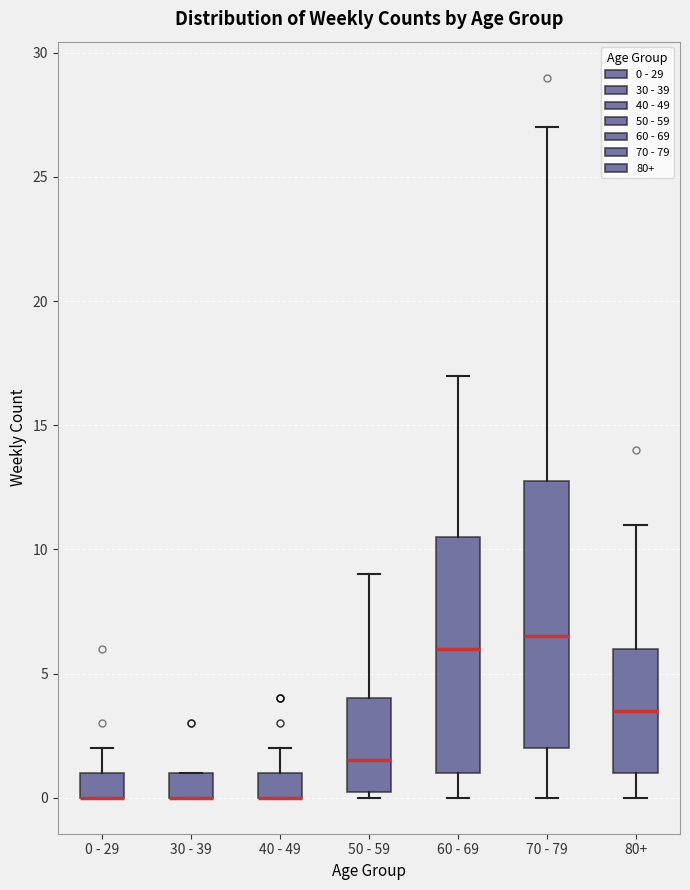

Where is the lower edge of the box for 0 - 29 on the y-axis? The values are not printed on the chart, so give them approximately, as read against the axis.

0.0